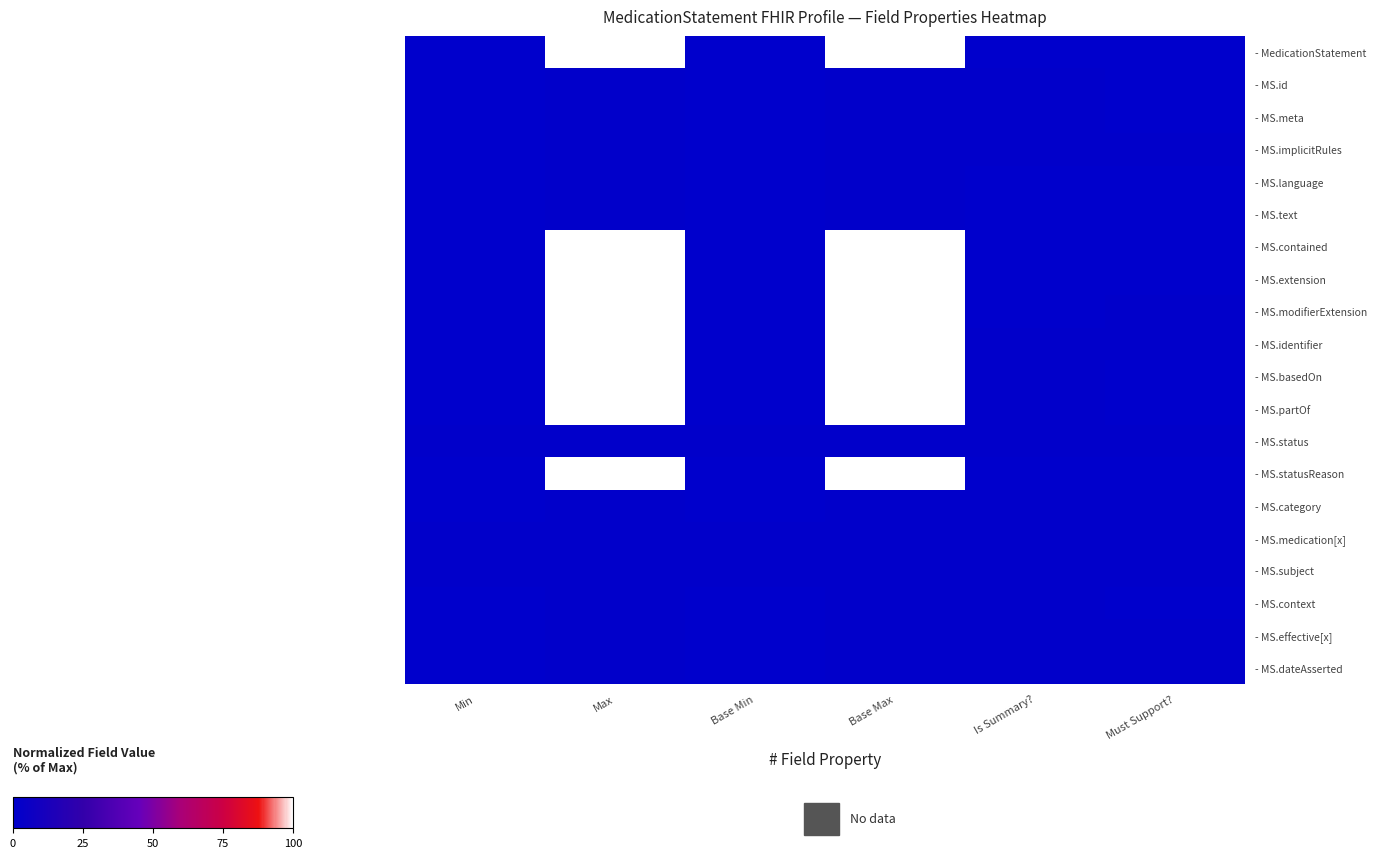

Between Min and Must Support?, which is larger?

Min